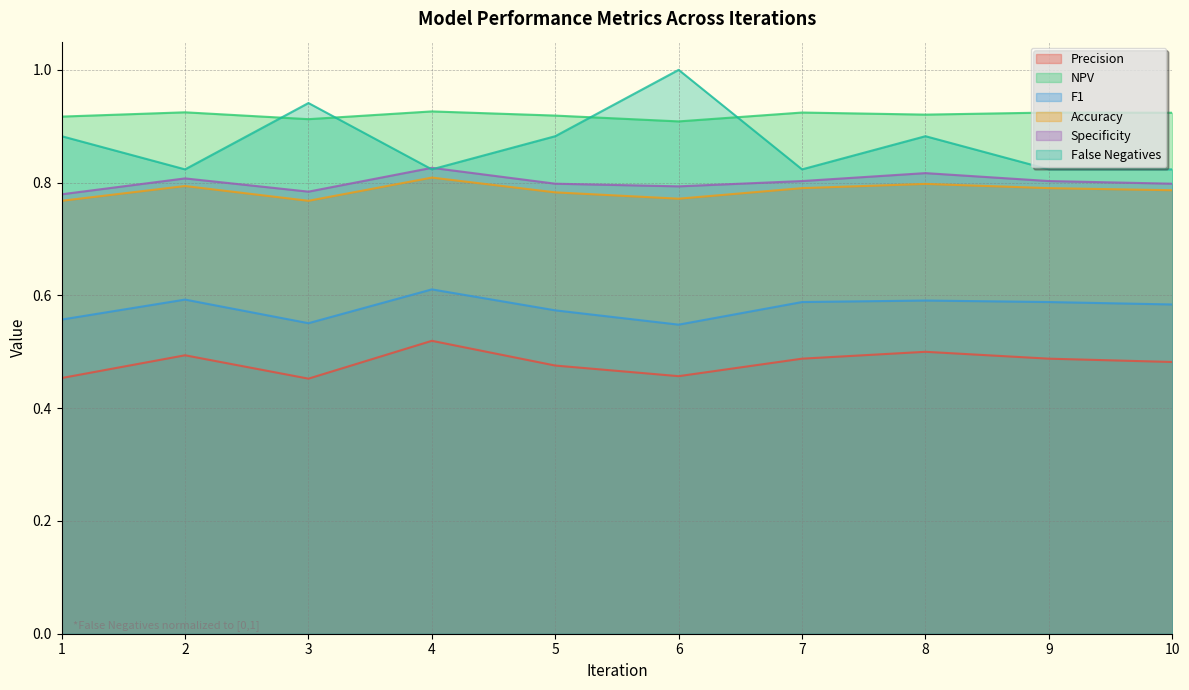

What is the difference between the highest and lowest values at 6?

0.5